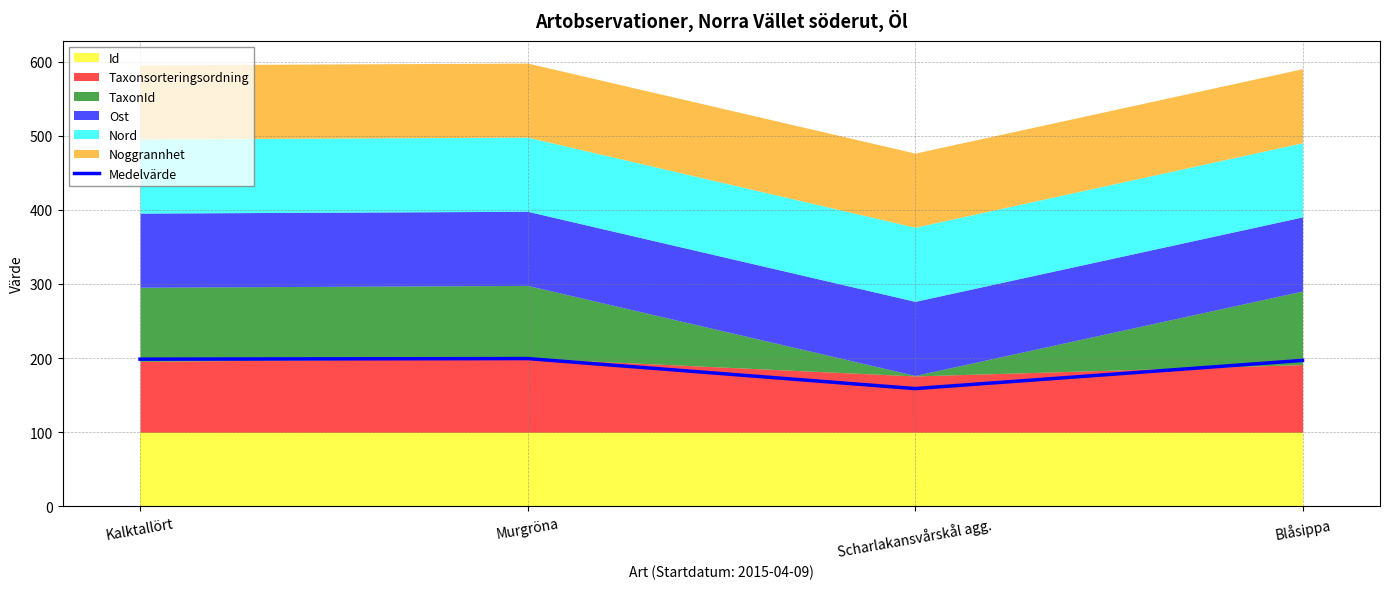

What is the label of the 2nd point from the right?

Scharlakansvårskål agg.